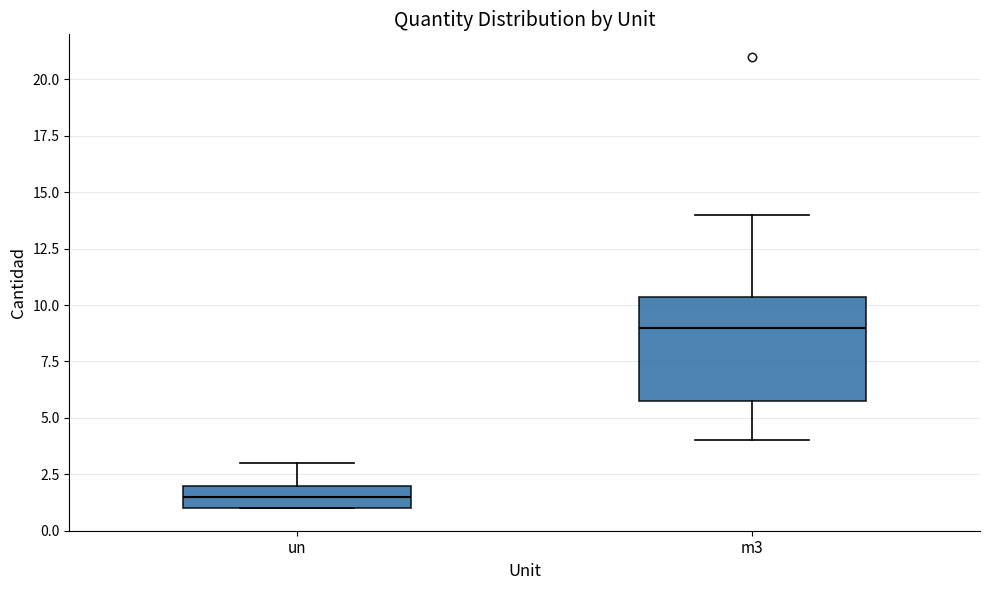

Reading left to right, transcribe this box plot: for each box, give where its median line is, the range the box spans, and where its two whiskers end, as read against the y-axis. The values are not printed on the chart, so give them approximately, as read against the axis.

un: median 1.5, box 1.0 to 2.0, whiskers 1.0 to 3.0
m3: median 9.0, box 6.0 to 10.5, whiskers 4.0 to 14.0